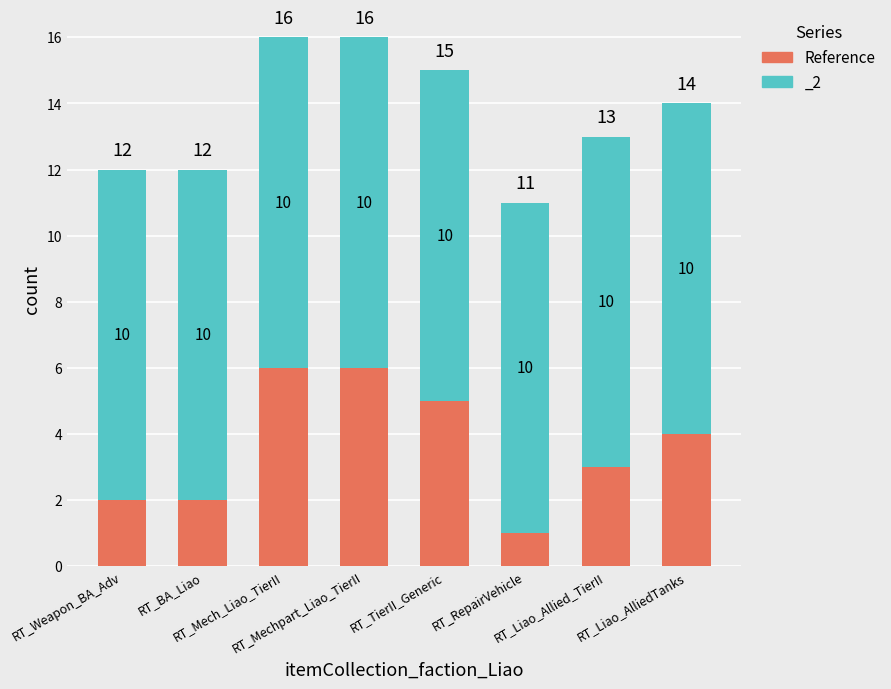

Reading right to left, list all the values displayed in this chart.

RT_Liao_AlliedTanks=4	RT_Liao_Allied_TierII=3	RT_RepairVehicle=1	RT_TierII_Generic=5	RT_Mechpart_Liao_TierII=6	RT_Mech_Liao_TierII=6	RT_BA_Liao=2	RT_Weapon_BA_Adv=2